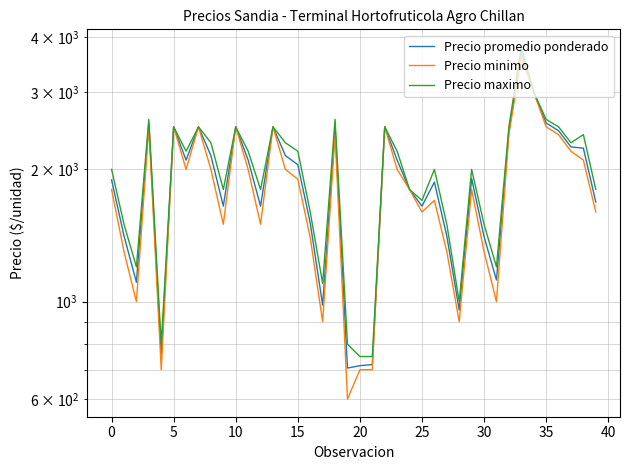

What is the difference between the maximum and minimum values in the Precio promedio ponderado series?

2994